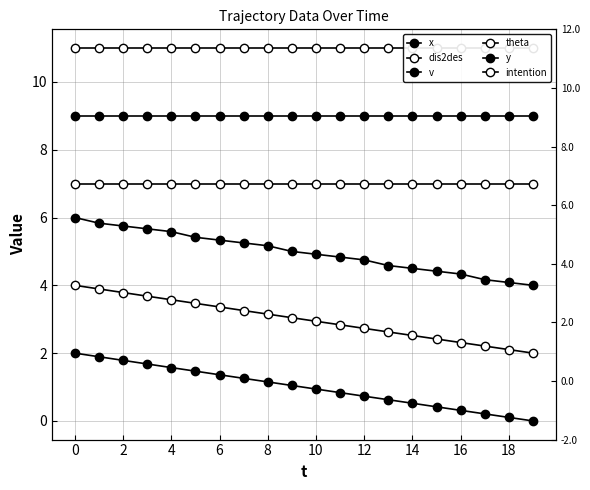

What is the average value of the dis2des series?

3.0